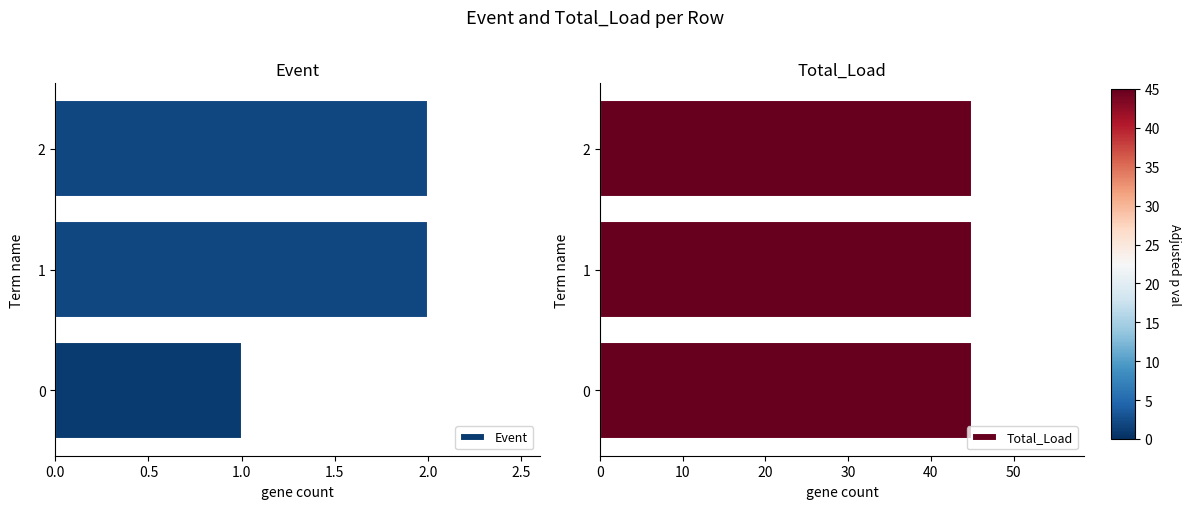

The value of Total_Load at 0.0 is 1.2. True or false?

False